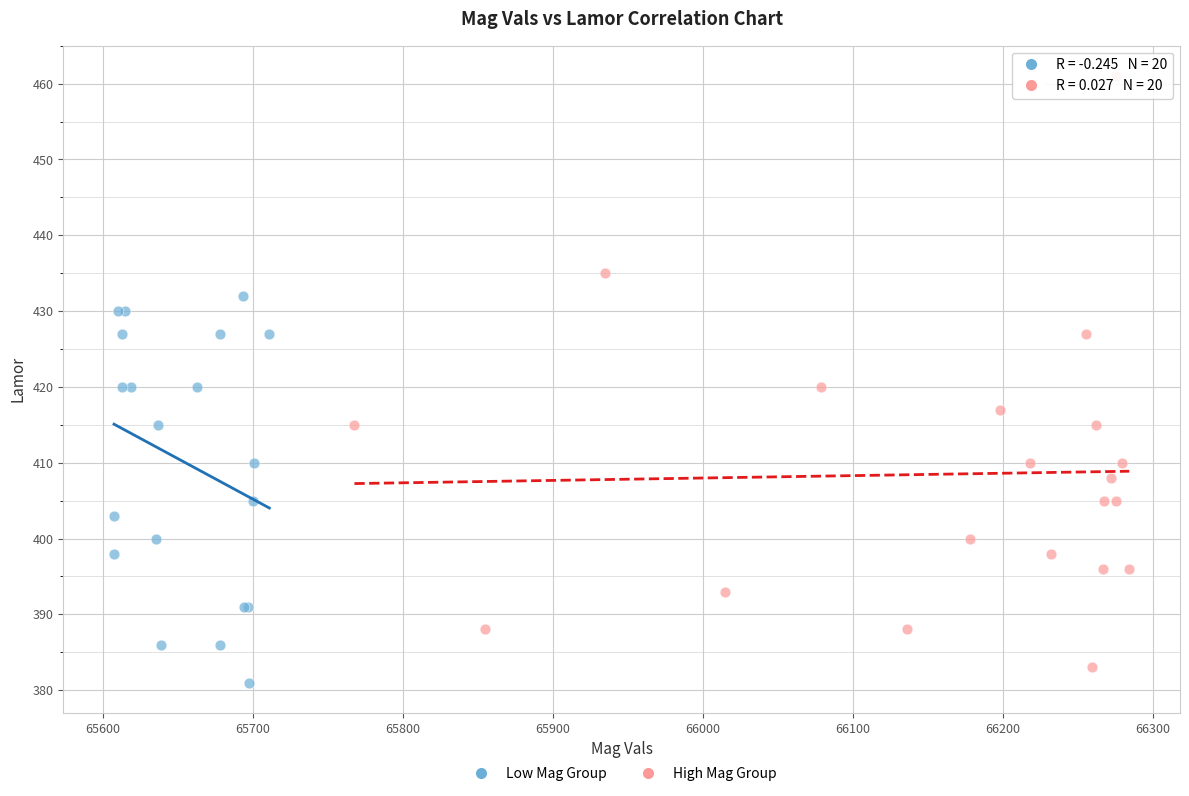

Which series contains the highest Y value?

High Mag Group